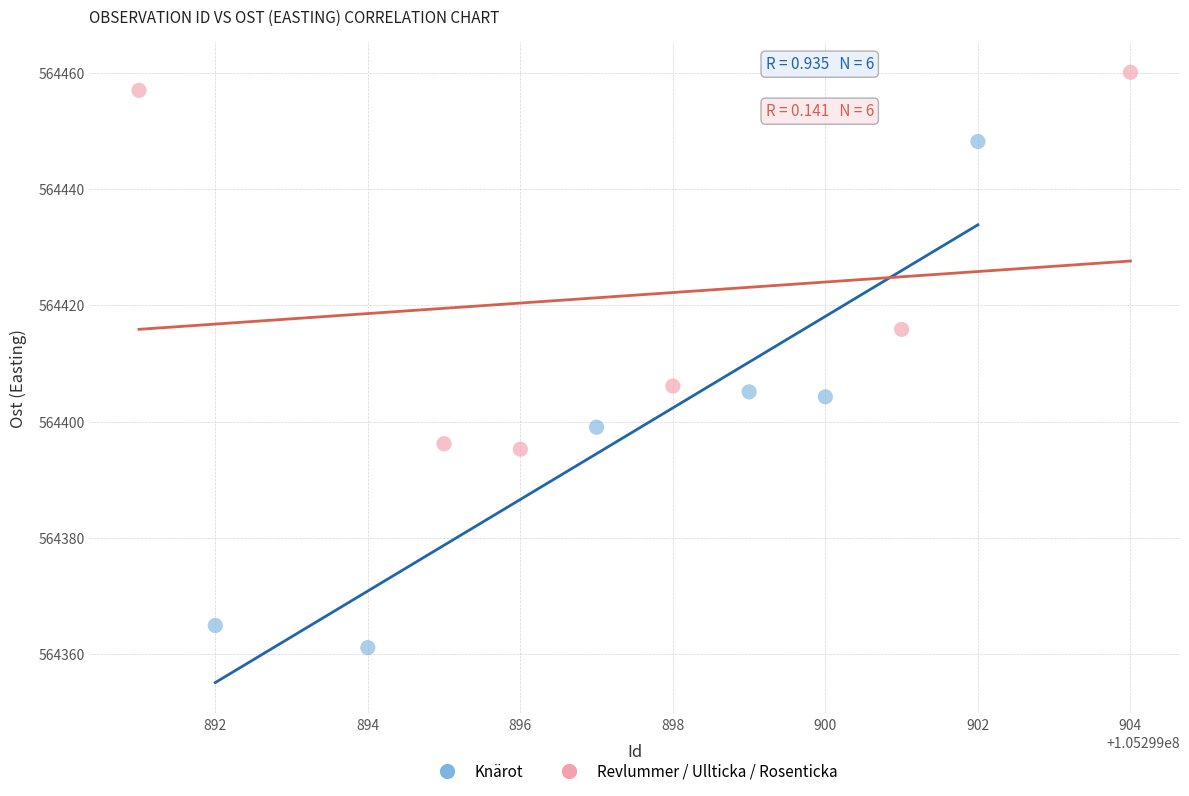

Which series has the widest spread of Y values?

Knärot